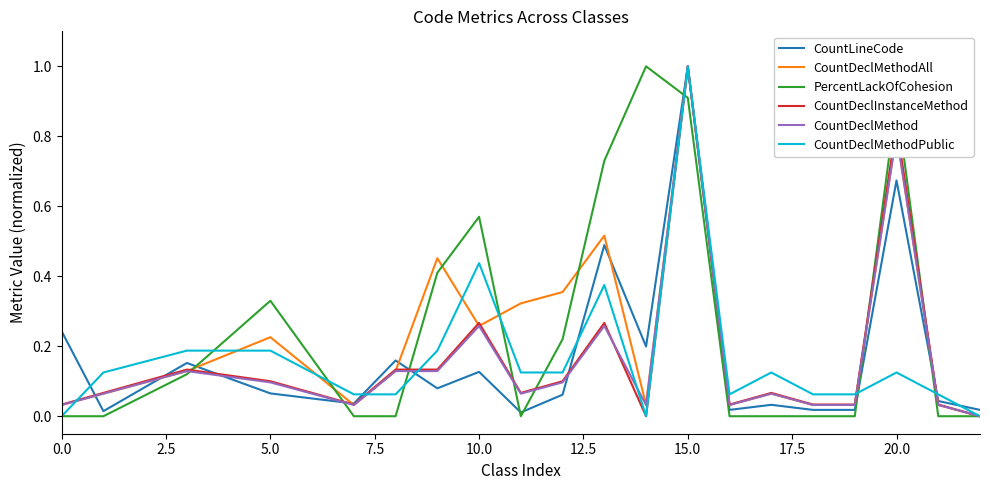

What is the highest value of the CountDeclMethod series?

1.0